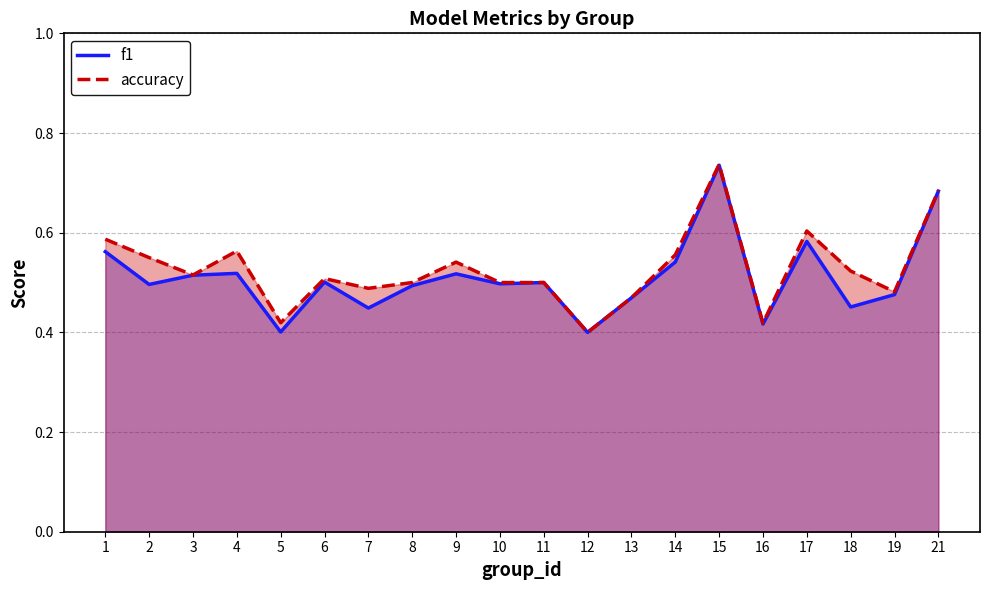

True or false: accuracy and f1 cross at least once.

False